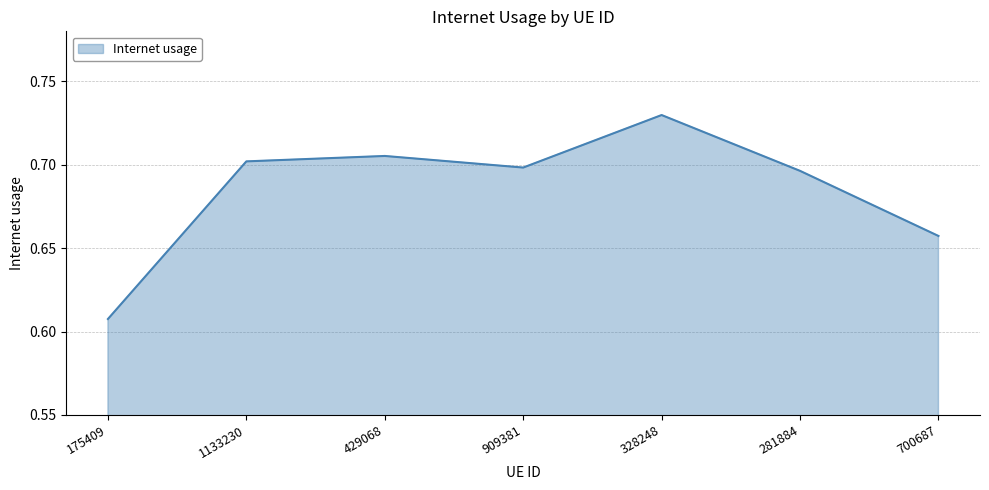

Is it true that the value at 328248 is 1.3?

False